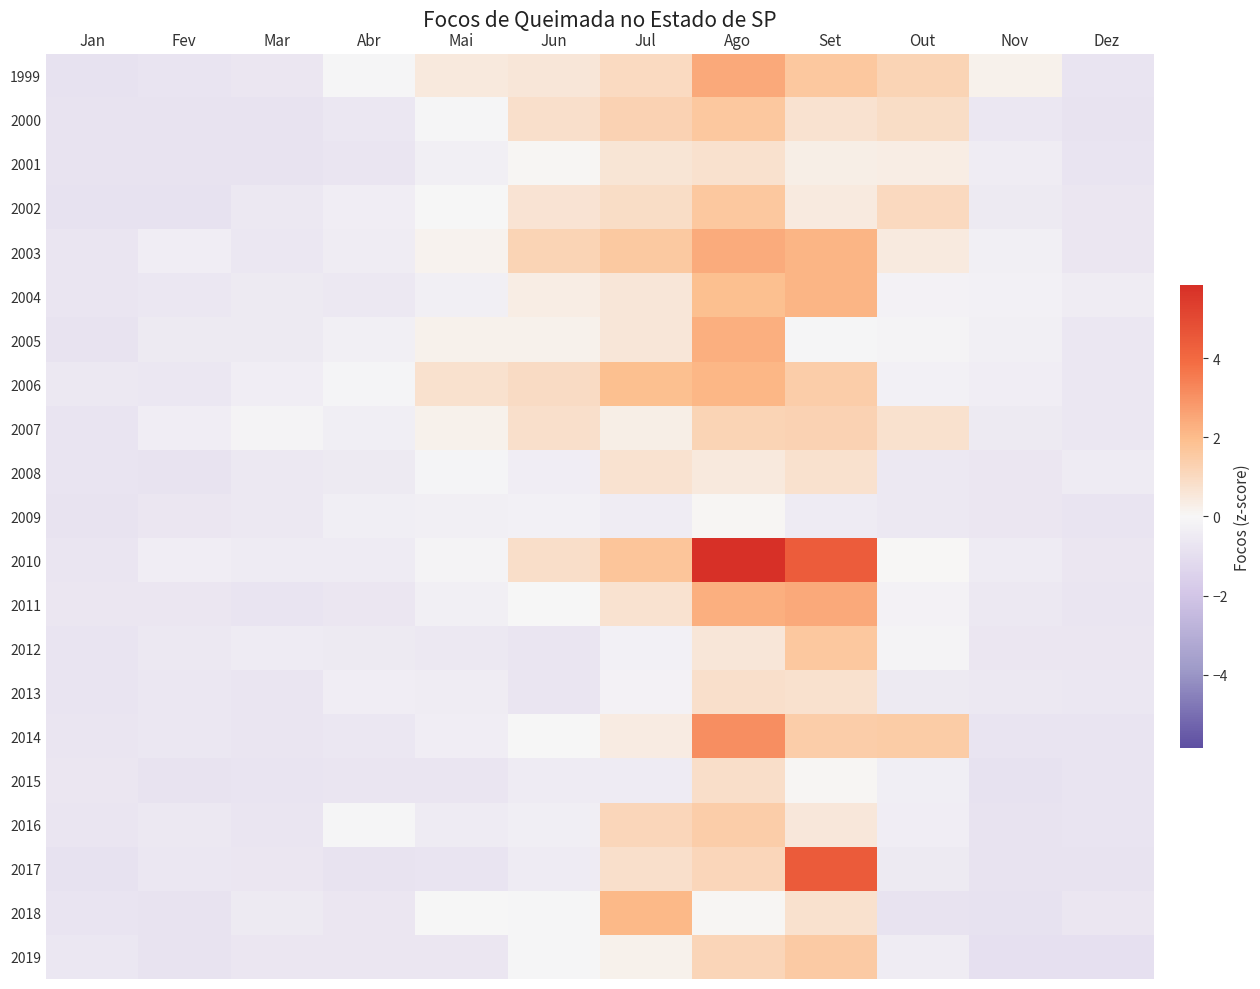

At how many categories does at least one series exceed 0?

7